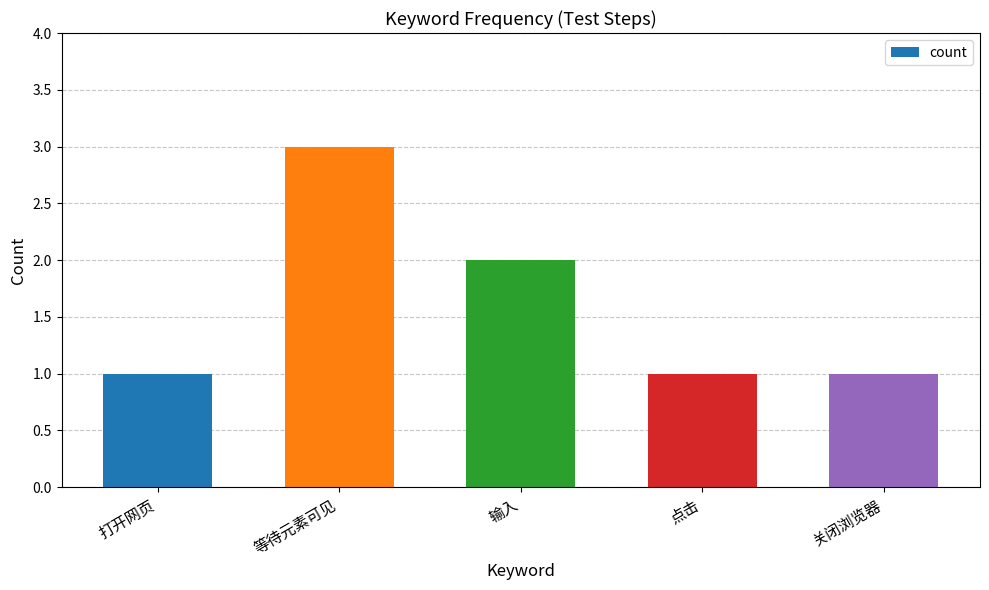

Which label corresponds to the largest value in the chart?

等待元素可见